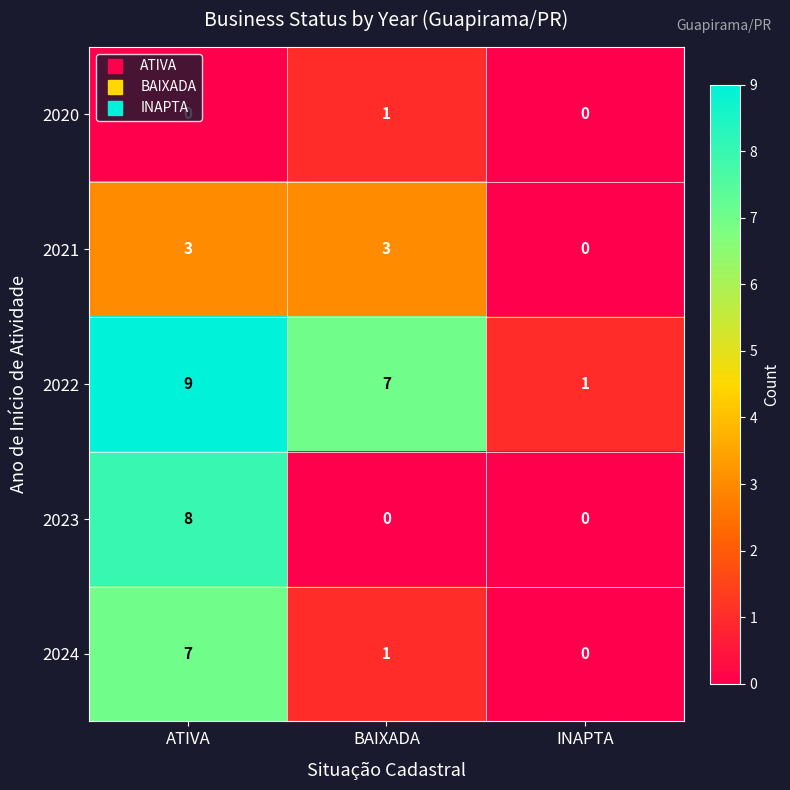

Which category has the highest value across all series?

ATIVA